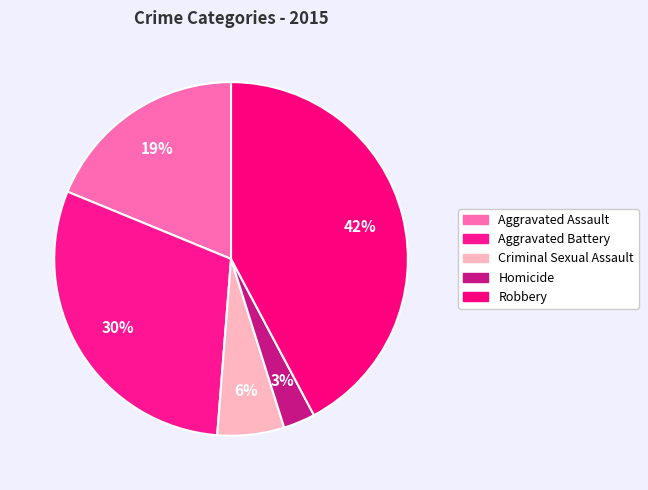

What is the smallest slice in the pie chart?

Homicide